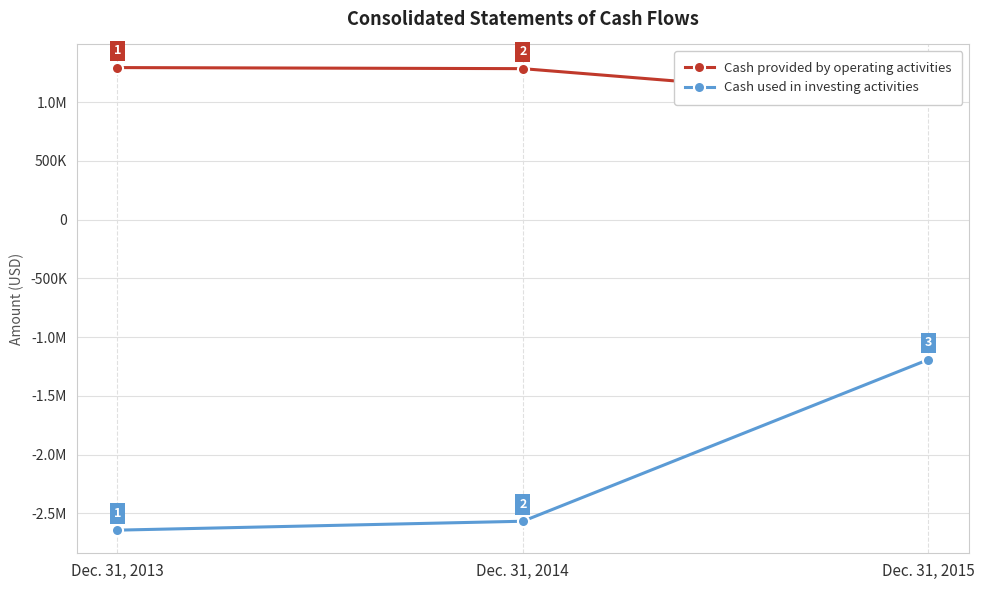

Rank the series by their maximum value, from highest to lowest.

Cash provided by operating activities, Cash used in investing activities